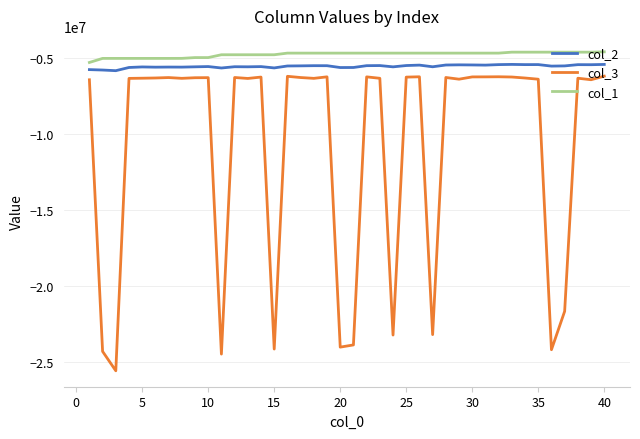

What is the lowest value of the col_2 series?

-5857473